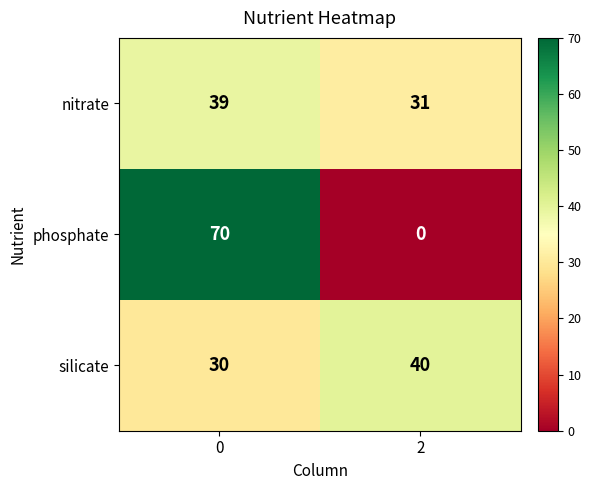

Reading left to right, extract all data points from this chart.

nitrate: 39	31
phosphate: 70	0
silicate: 30	40